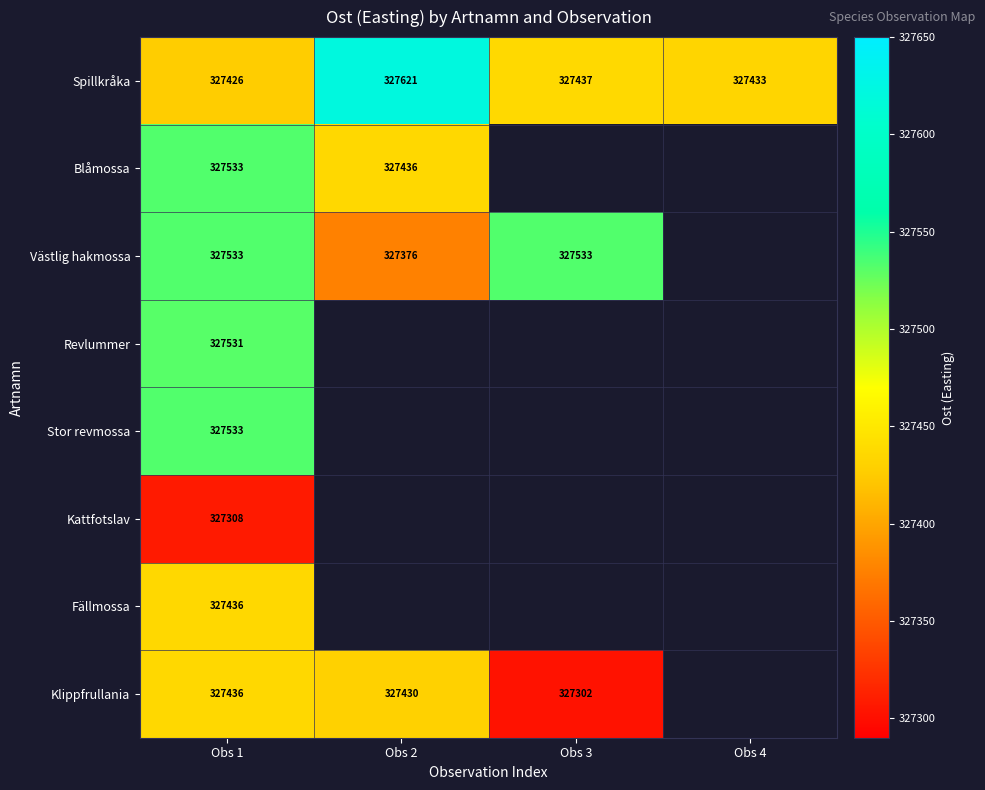

Between Obs 2 and Obs 4, which is larger?

Obs 2